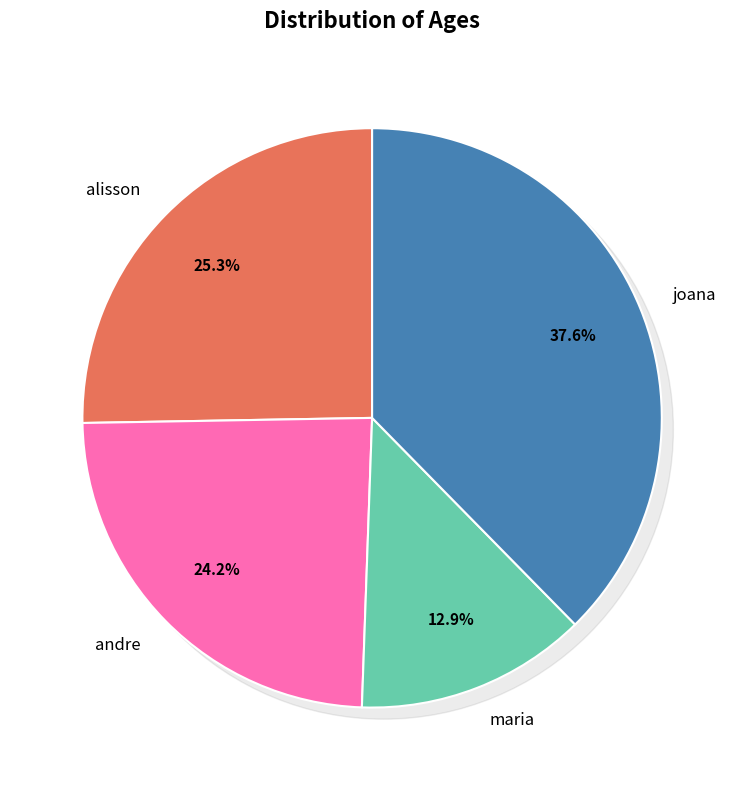

What percentage is the alisson slice, to the nearest percent?

25%